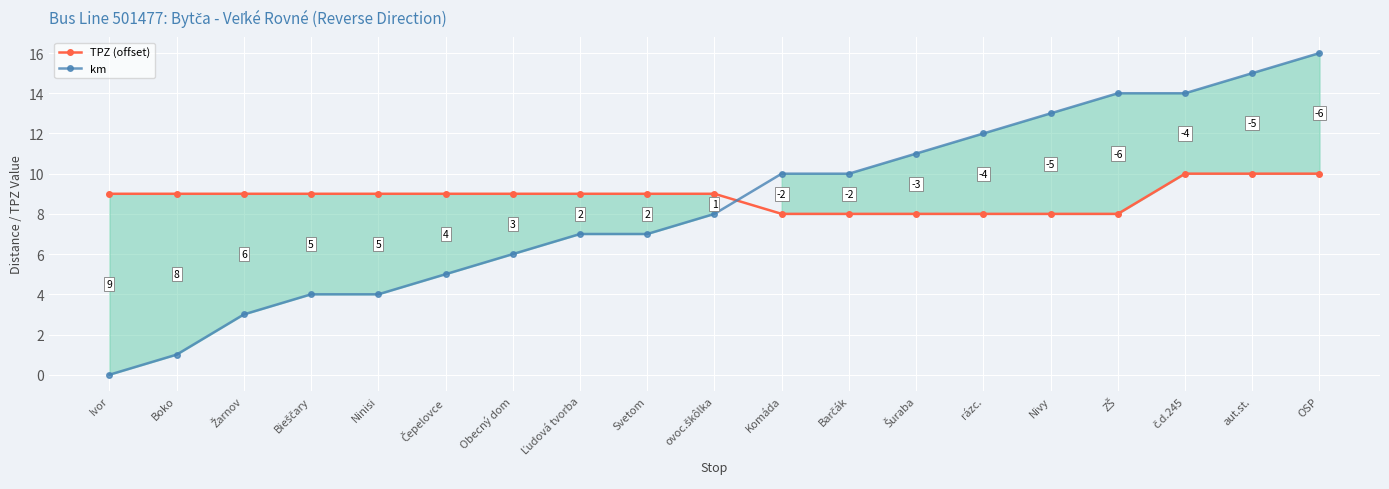

How many times do TPZ (offset) and km cross each other?

1